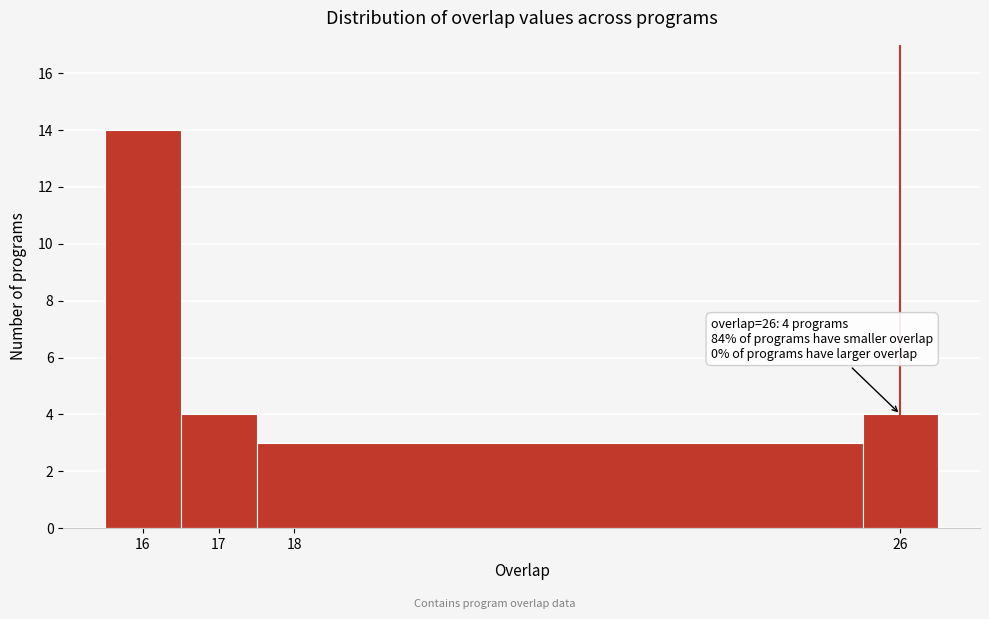

Over which range of the x-axis is the bar tallest?

15.5 to 16.5